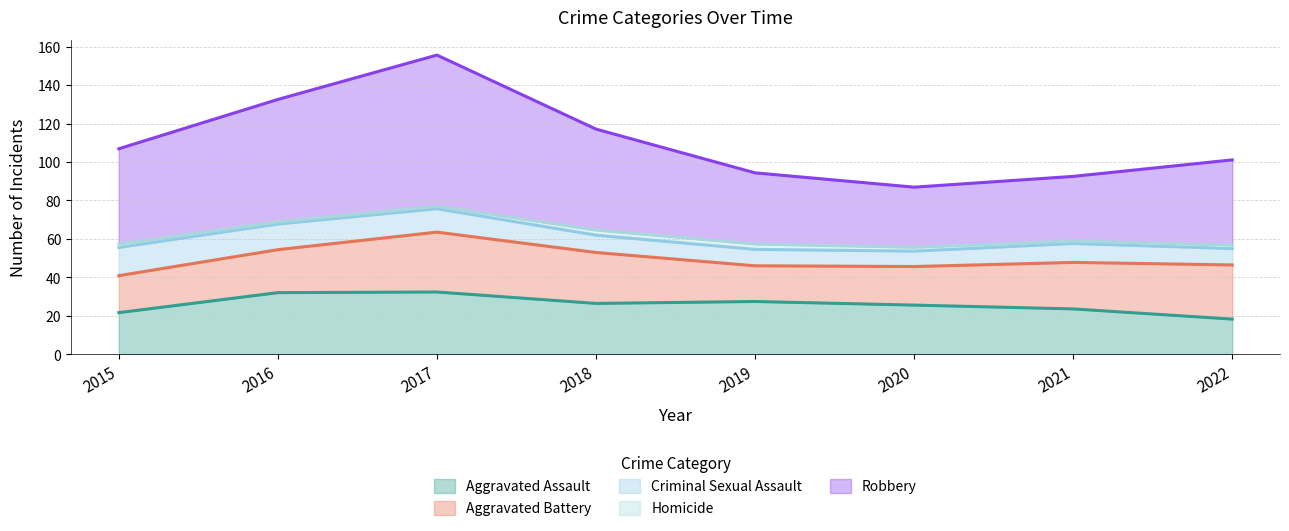

What is the minimum value for Aggravated Assault?

18.4